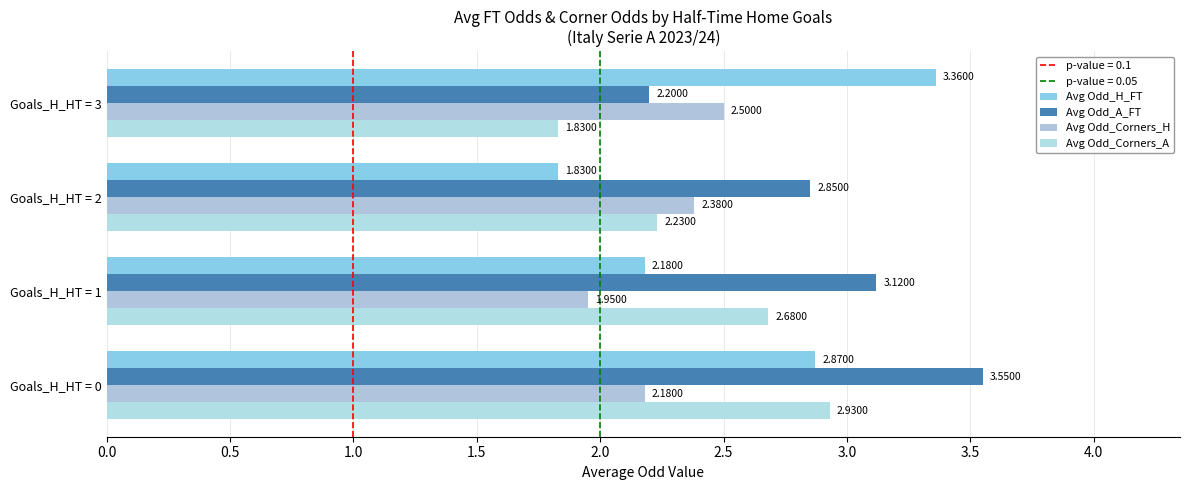

List the series in order of their peak value, highest first.

Avg Odd_A_FT, Avg Odd_H_FT, Avg Odd_Corners_A, Avg Odd_Corners_H